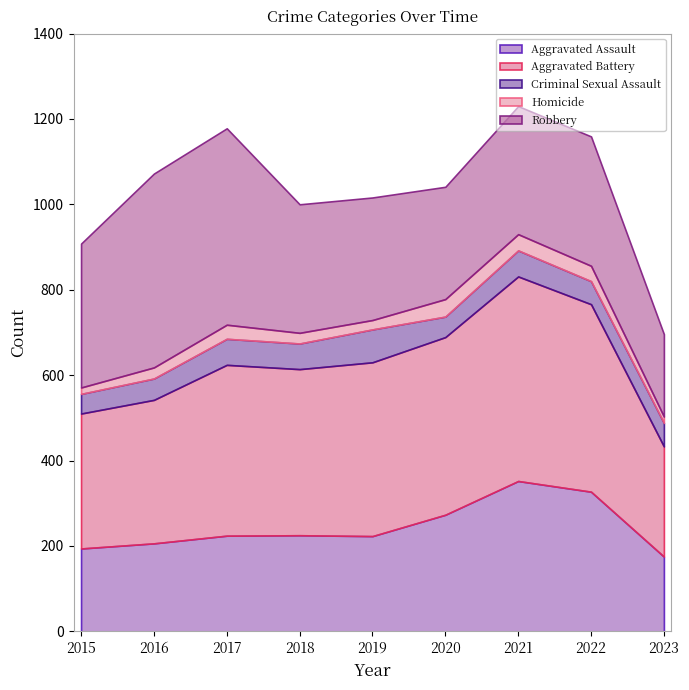

What is the average value of the Aggravated Battery series?

382